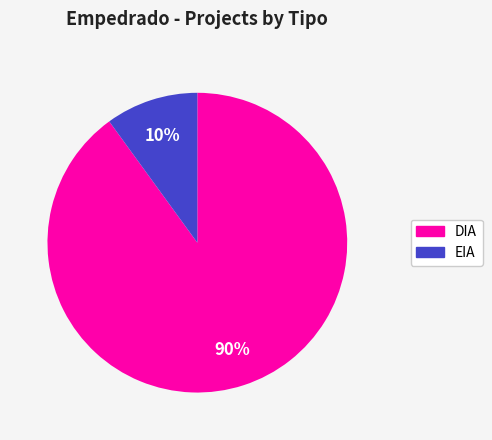

The EIA slice represents 10% of the pie. True or false?

True